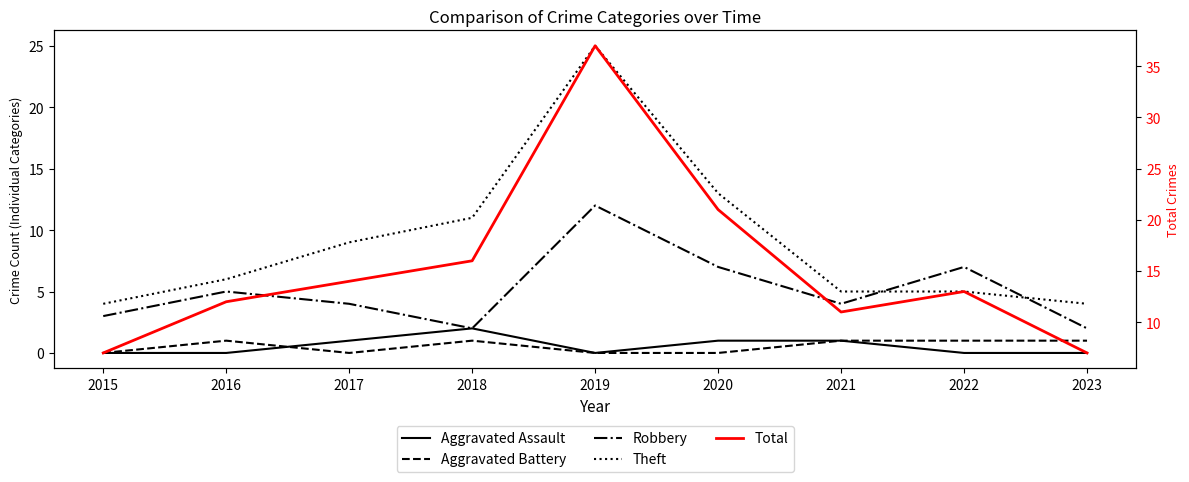

What is the greatest value displayed?

37